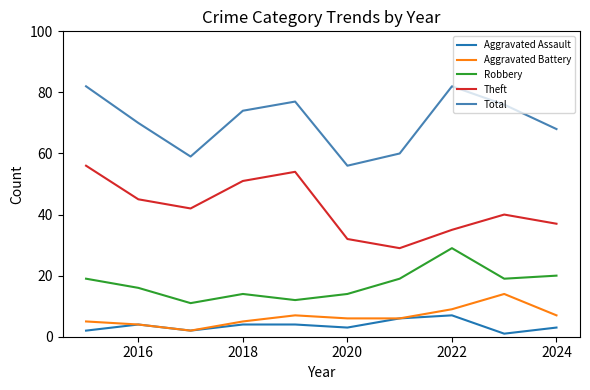

True or false: Theft and Total intersect in this chart.

False